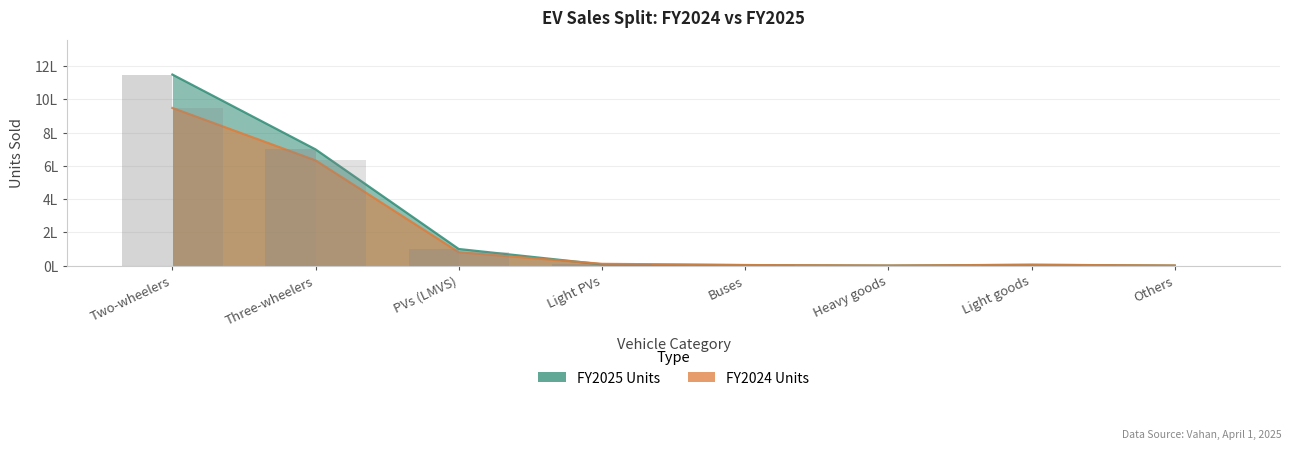

What is the label of the 1st bar from the right?

Others